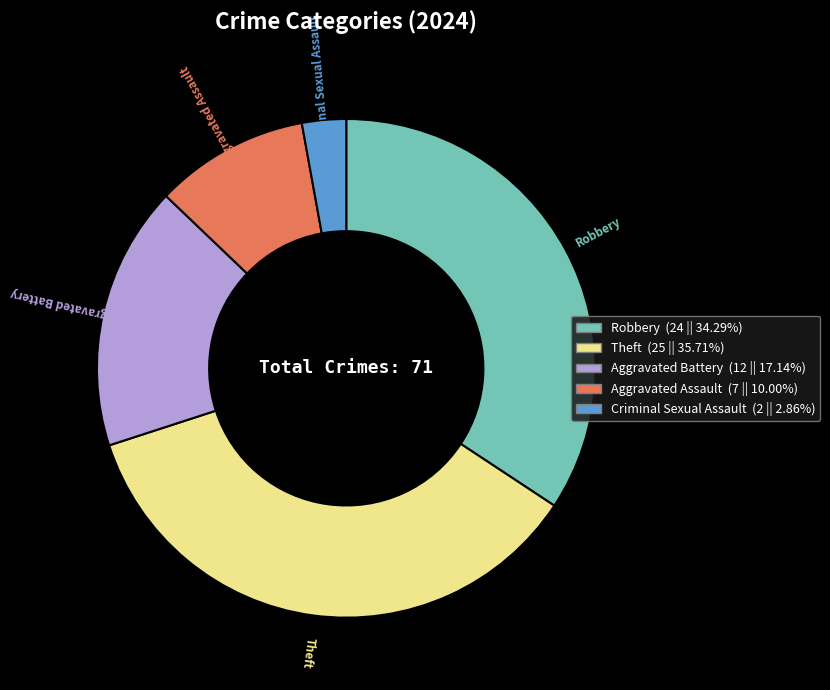

Is there a majority slice in this chart?

No